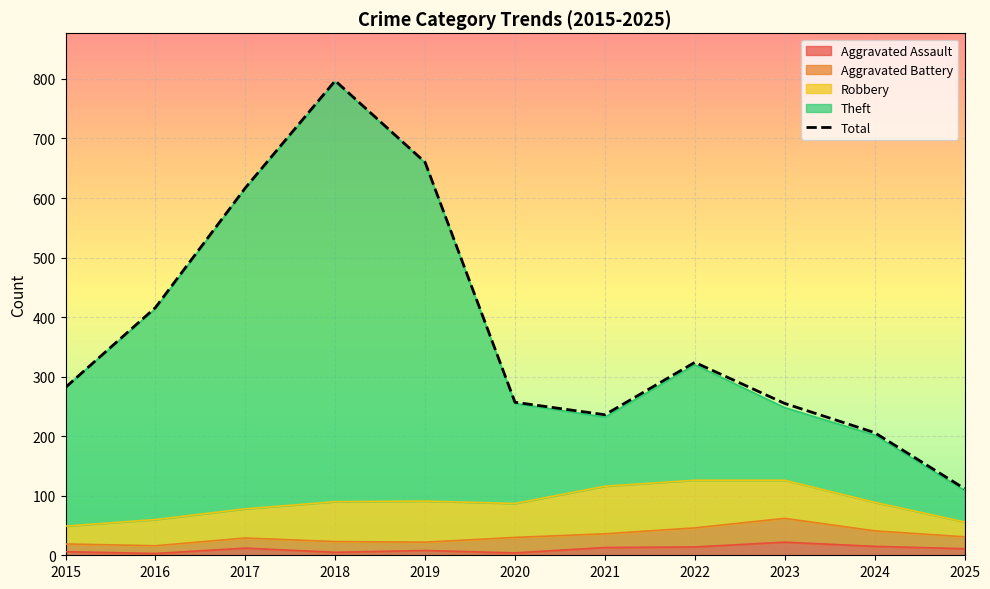

What is the minimum value shown in the chart?

112